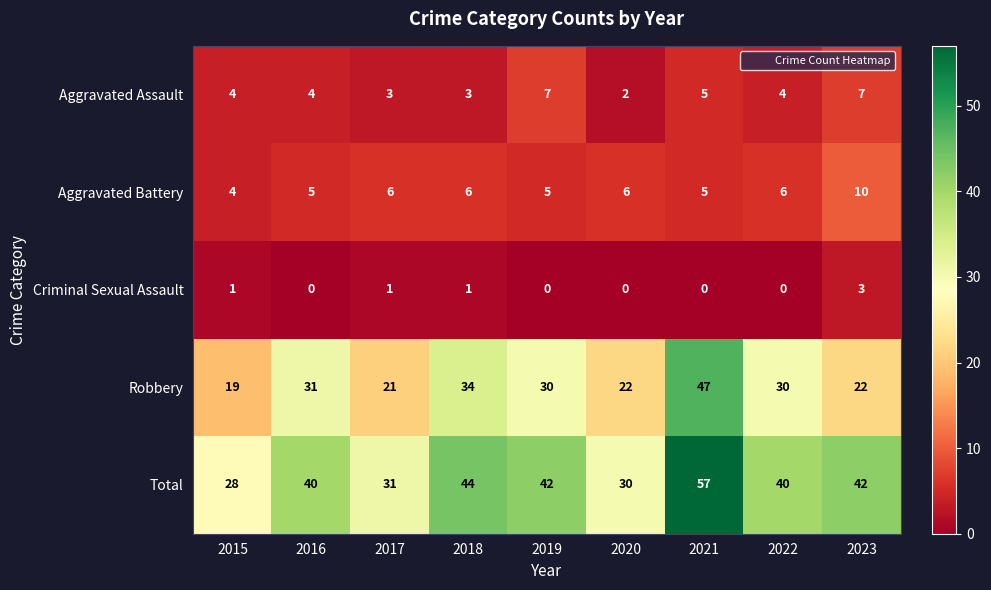

Is the value of Robbery at 2023 greater than the value of Aggravated Battery at 2023?

Yes